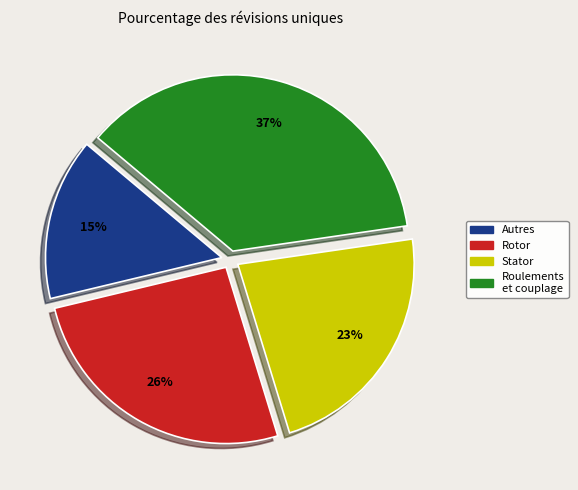

What is the largest slice in the pie chart?

Roulements et couplage